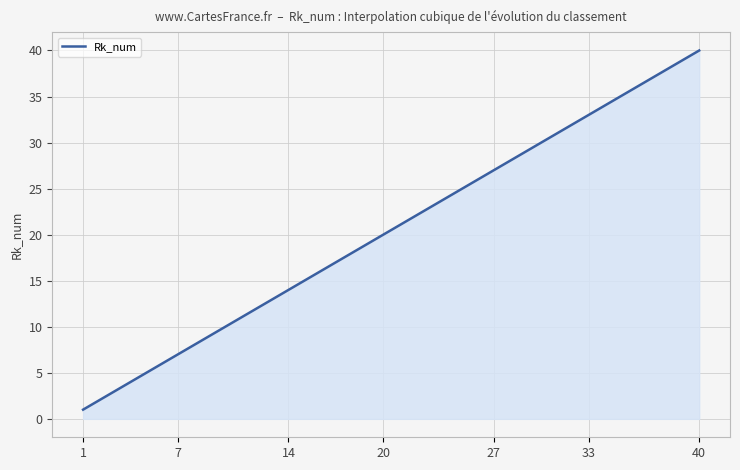

What is the difference between the maximum and minimum values?

39.0